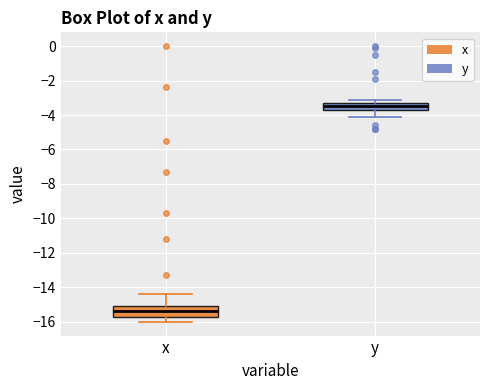

Reading left to right, read every box against the y-axis: the position of its median line, the range the box covers, and the ends of its whiskers. The values are not printed on the chart, so give them approximately, as read against the axis.

x: median -15.4, box -15.6 to -15.0, whiskers -16.0 to -14.4
y: median -3.4, box -3.8 to -3.2, whiskers -4.0 to -3.0